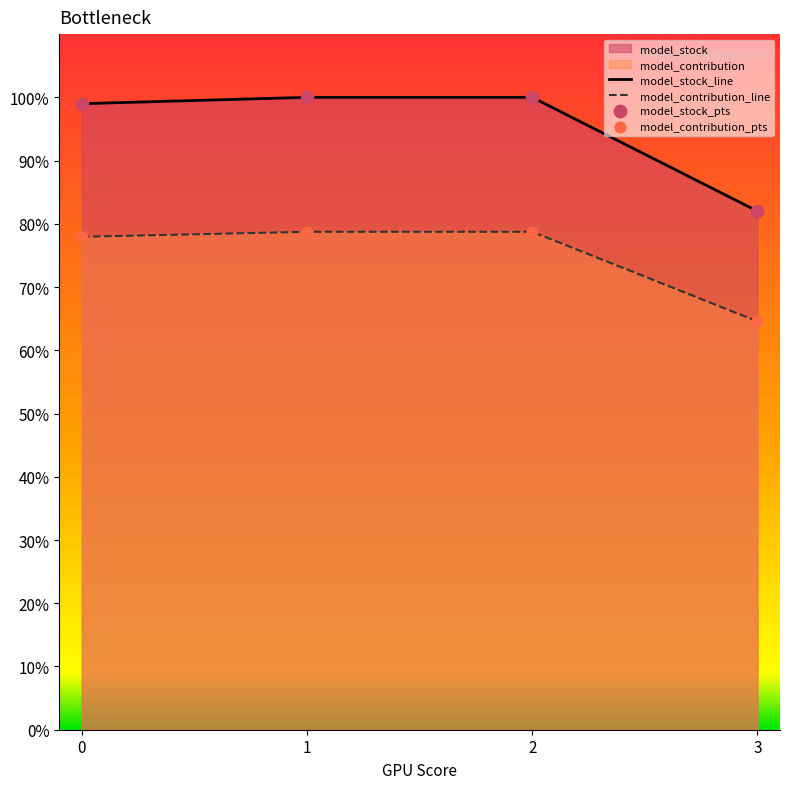

At which category is the sum across all series the highest?

1